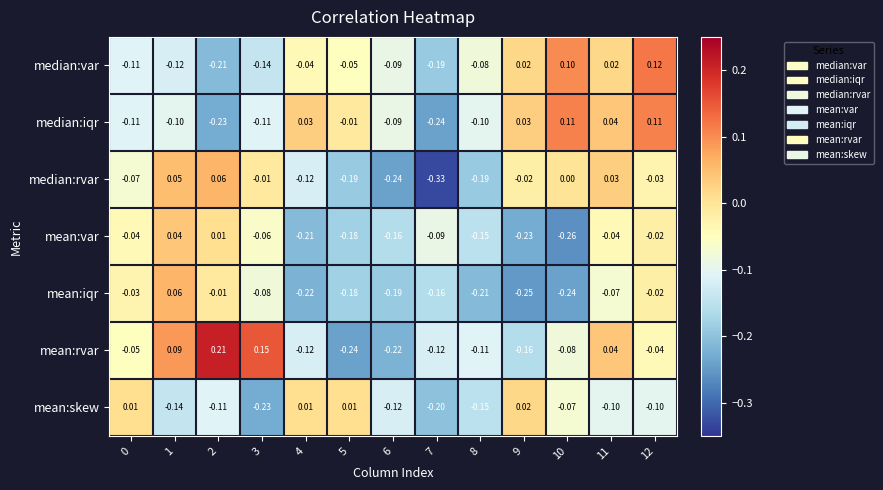

Which series has the largest total across all categories?

mean:rvar